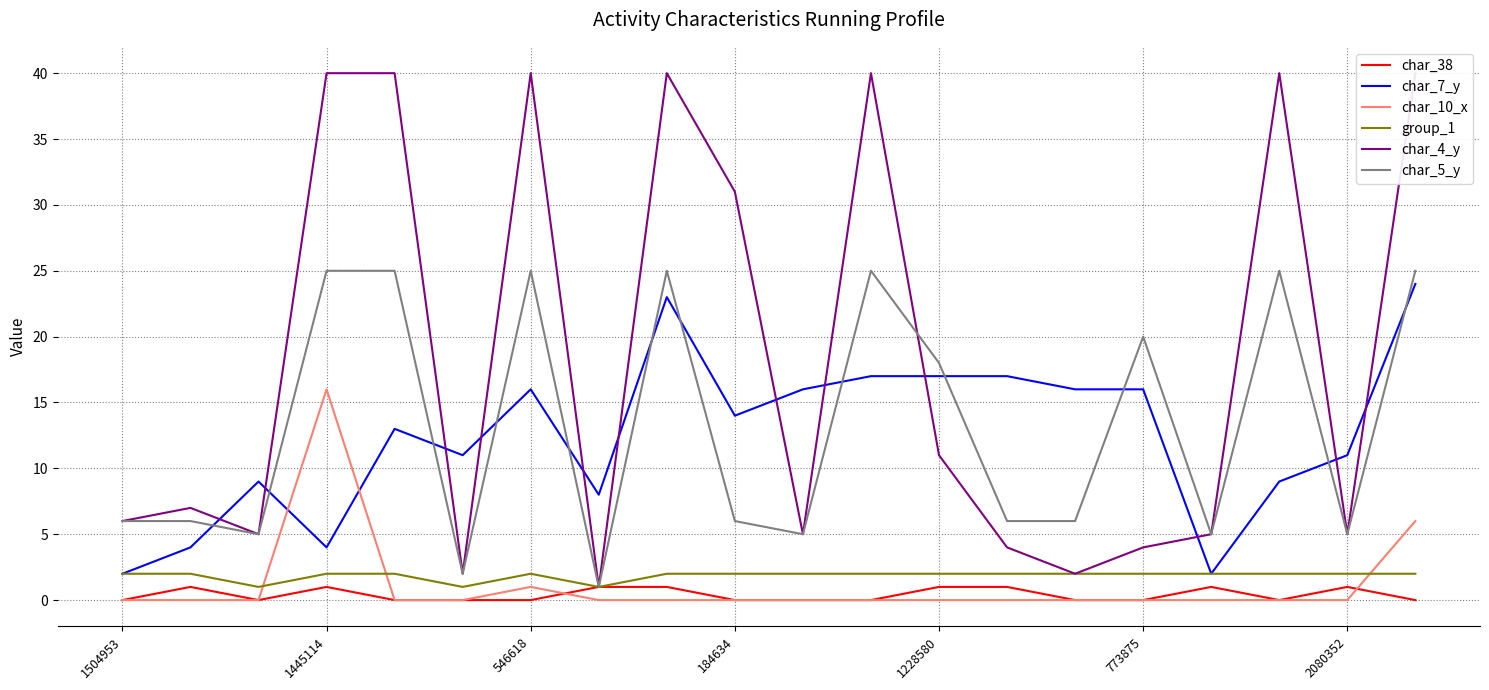

True or false: char_5_y and char_10_x intersect in this chart.

False